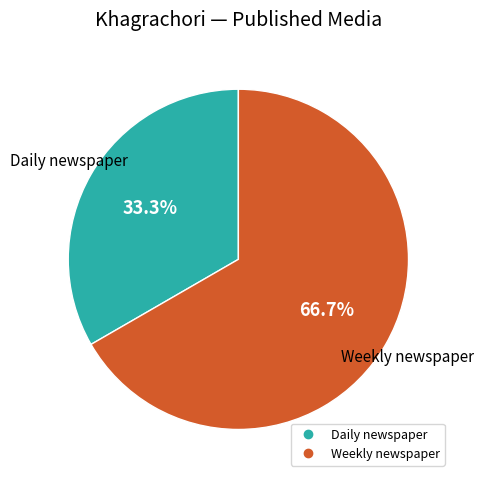

Does any single category account for the majority?

Yes